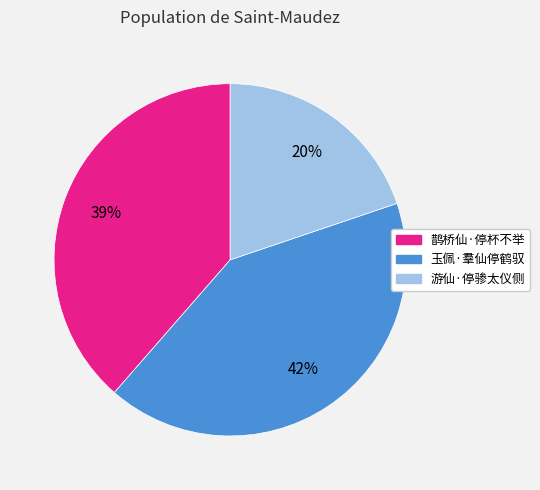

Is the sum of 游仙·停骖太仪侧 and 鹊桥仙·停杯不举 greater than half?

Yes